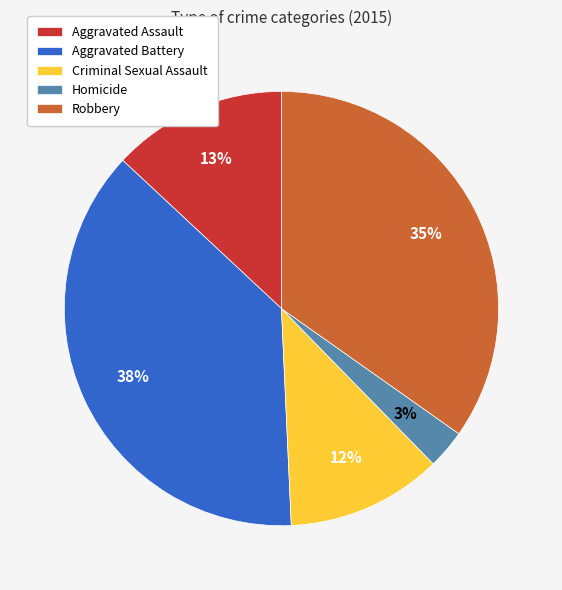

Which has a higher value, Homicide or Aggravated Assault?

Aggravated Assault